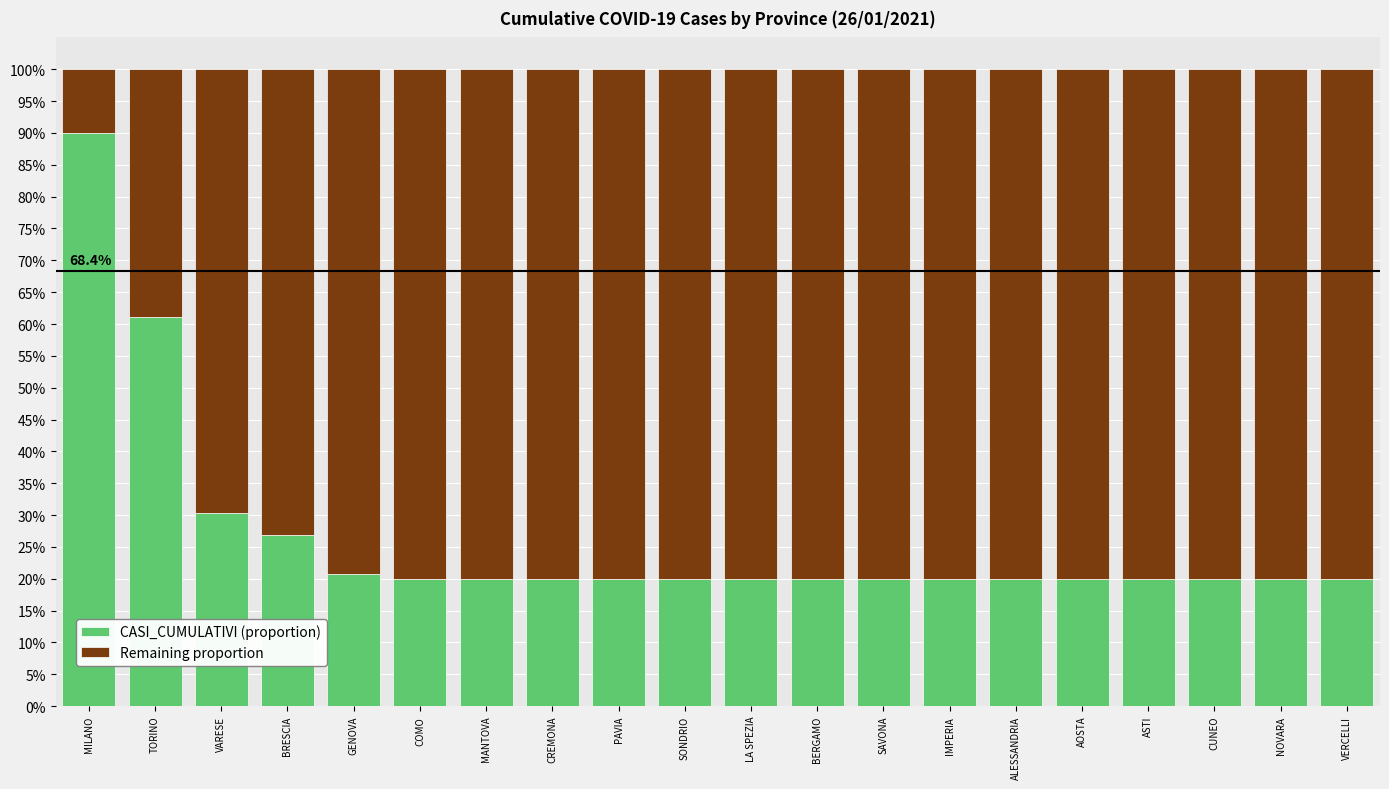

What is the maximum value for CASI_CUMULATIVI (proportion)?

90.0